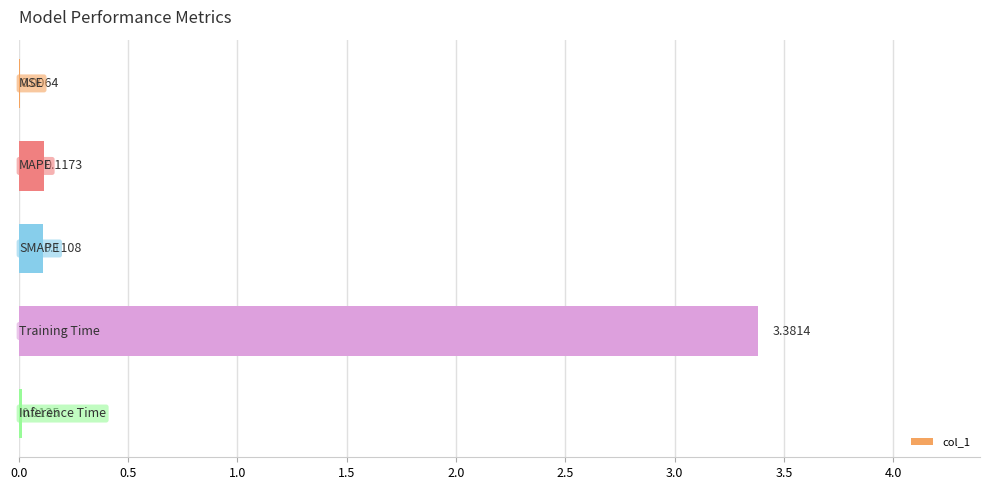

Count the number of data series in this chart.

1